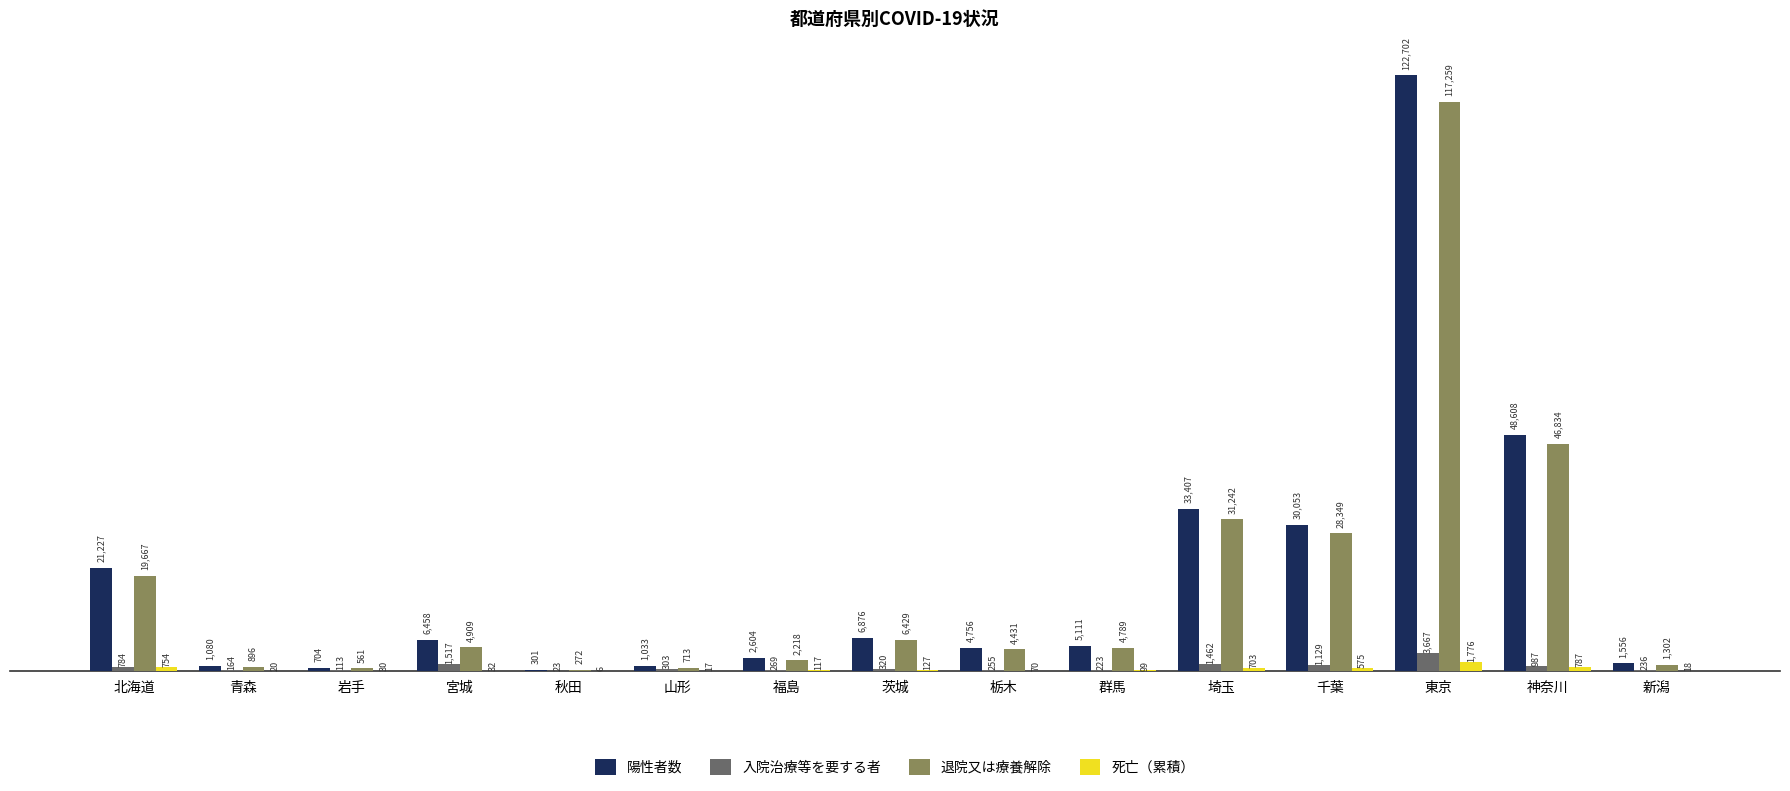

At which label is 死亡（累積） closest to 891?

神奈川